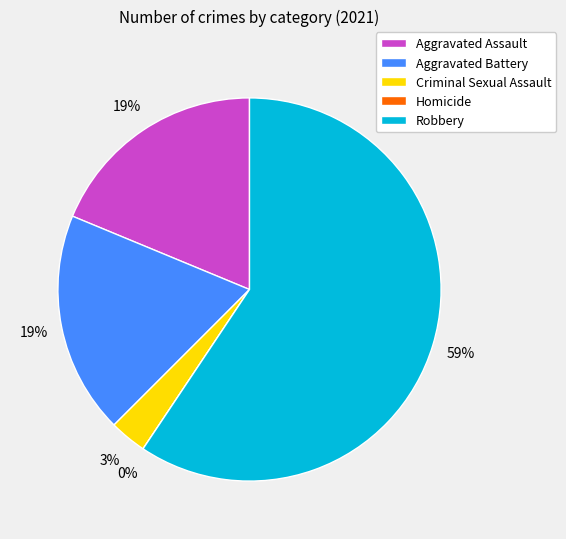

Which has a higher value, Aggravated Battery or Robbery?

Robbery